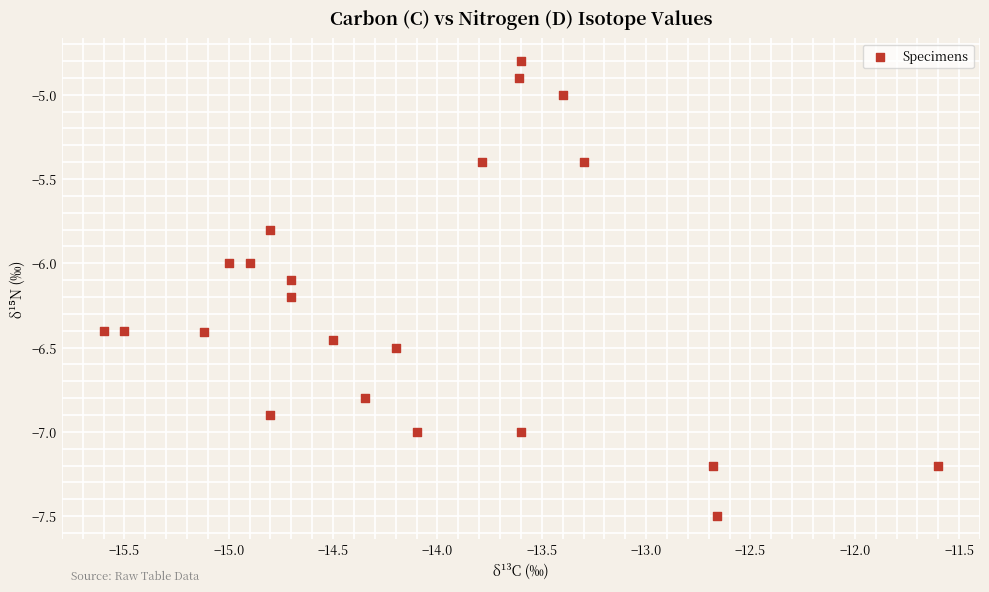

What is the range of Y values (max minus min)?

2.7